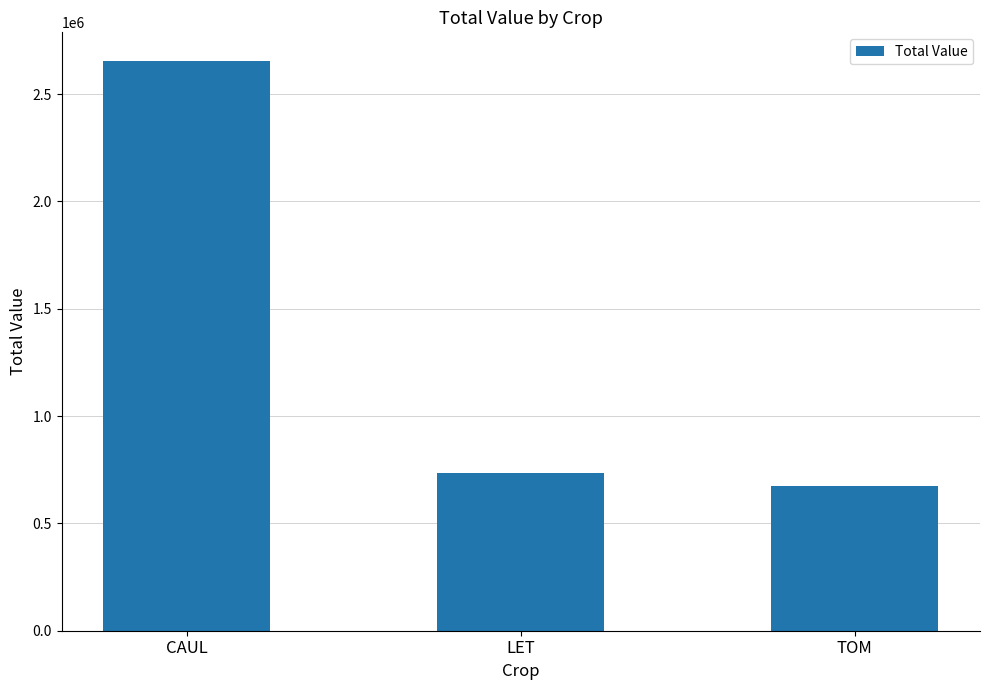

True or false: the data shows 674563.7 at TOM.

True